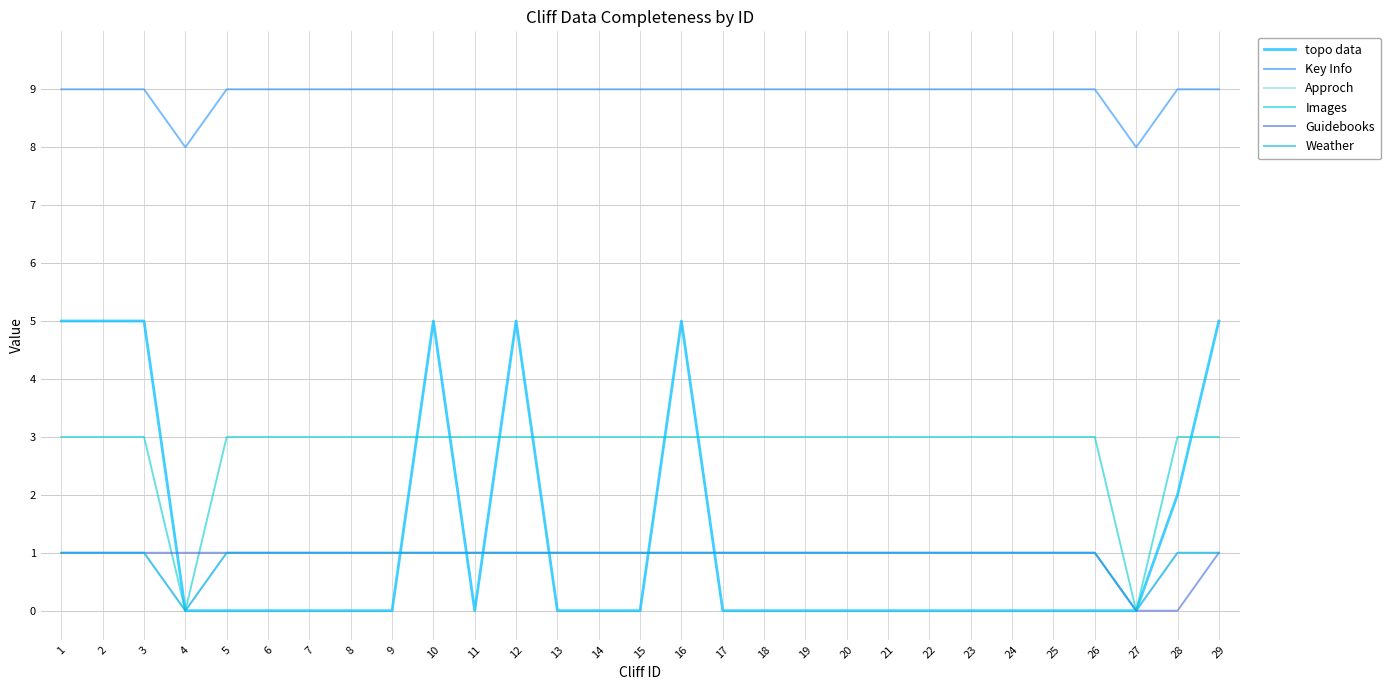

Does the chart have visible grid lines?

Yes